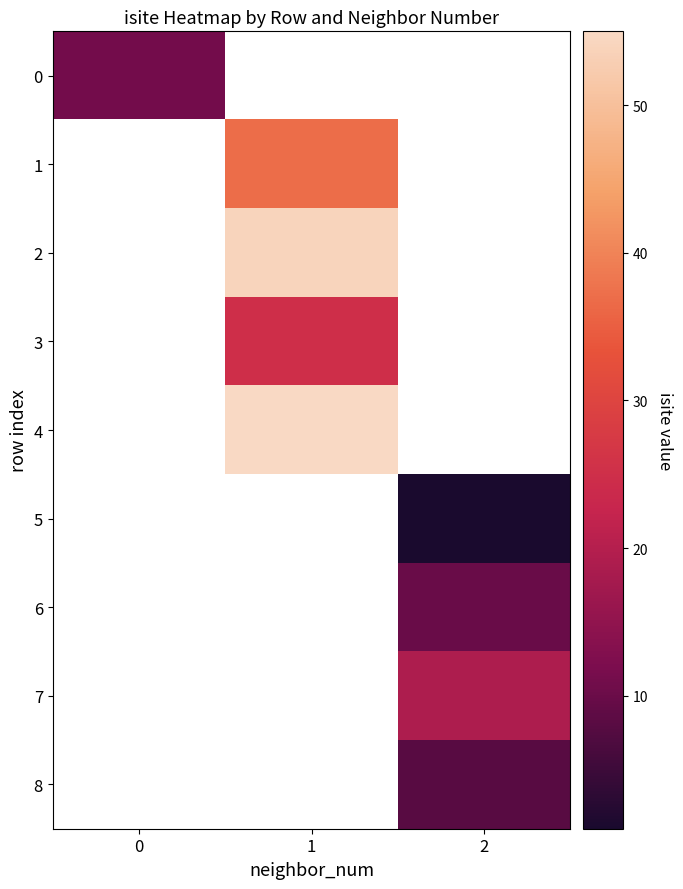

Count the number of data series in this chart.

9